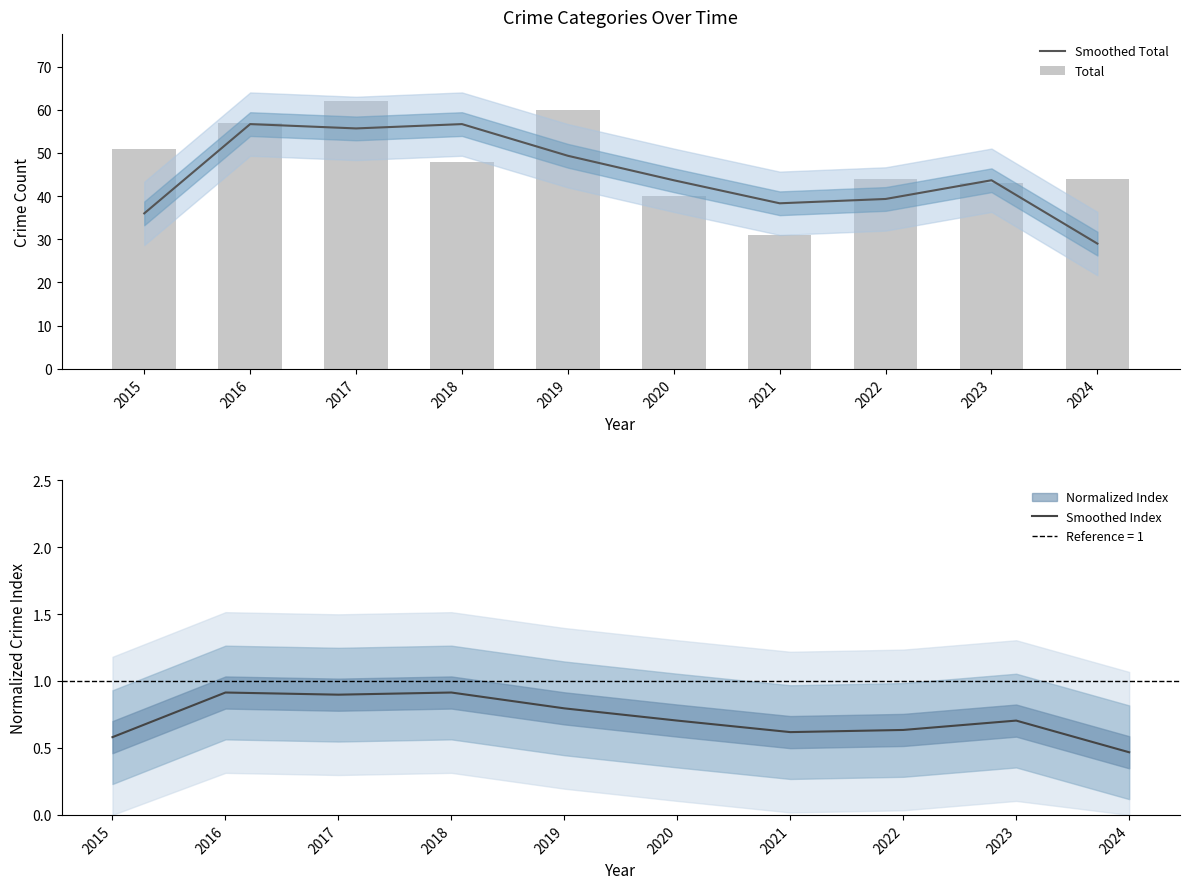

Rank the series by their maximum value, from highest to lowest.

Total, Smoothed Total, Smoothed Index